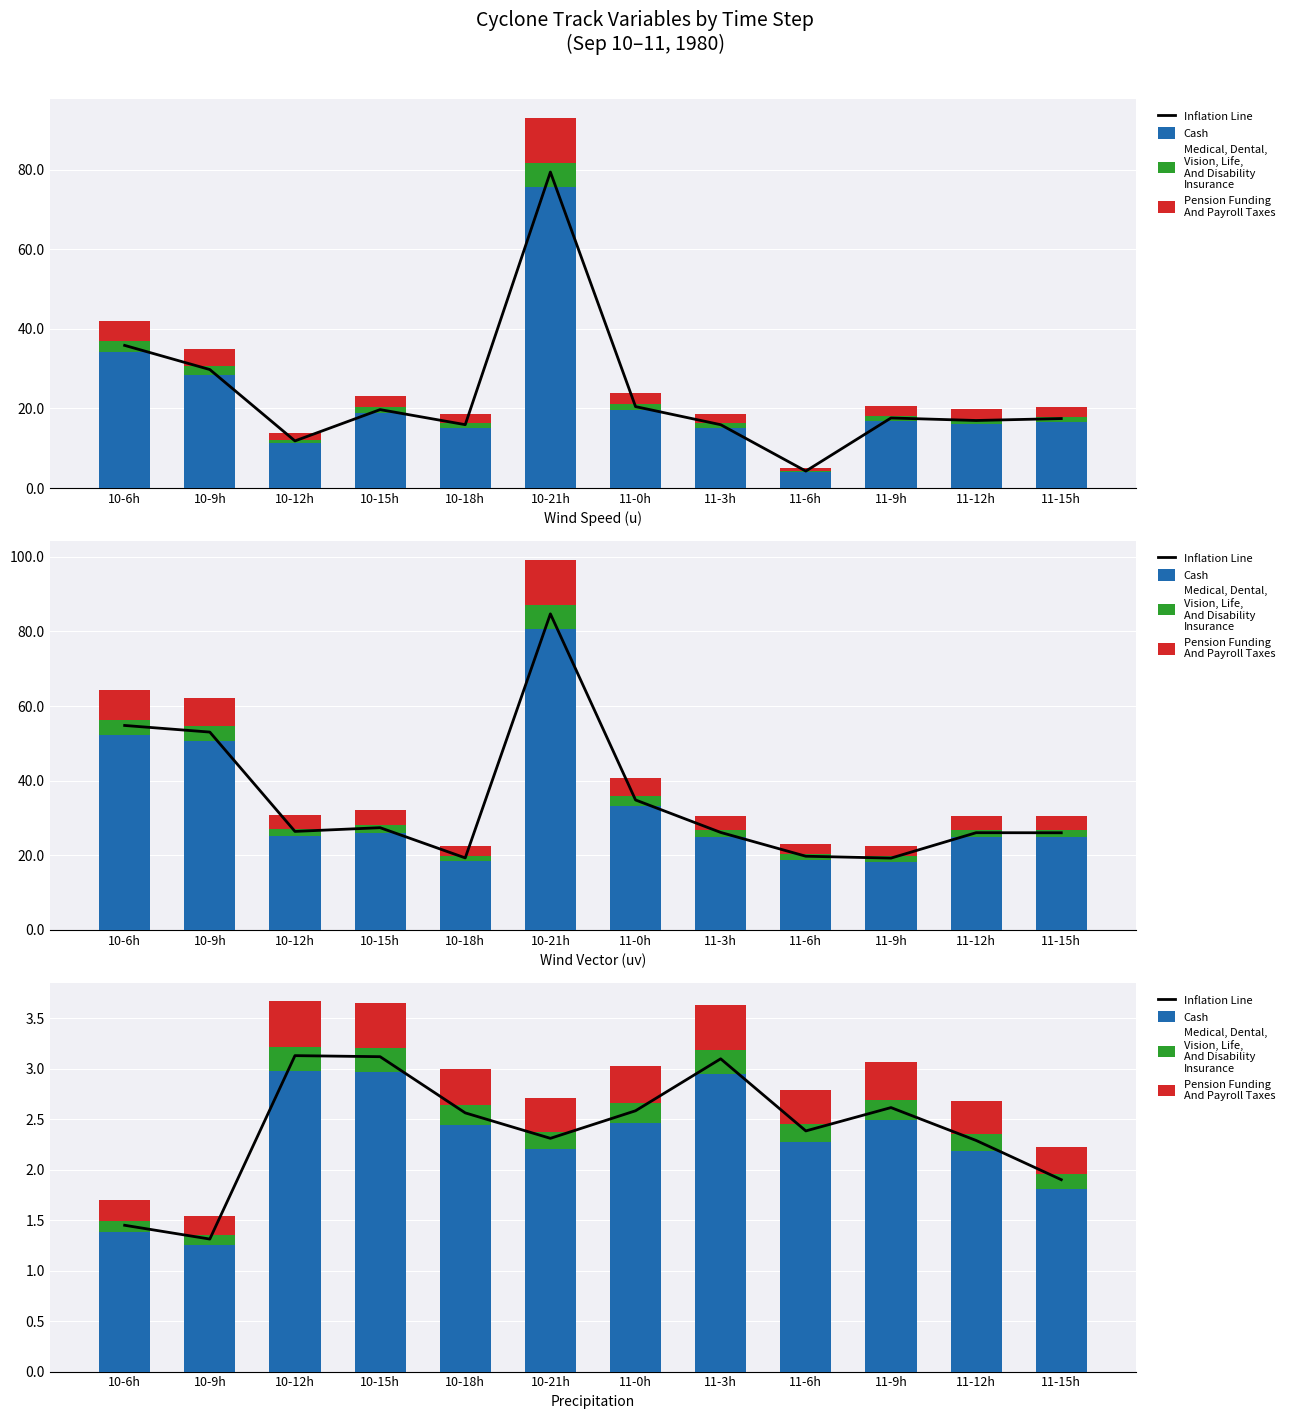

Read the Pension Funding
And Payroll Taxes value at 10-21h.

0.3